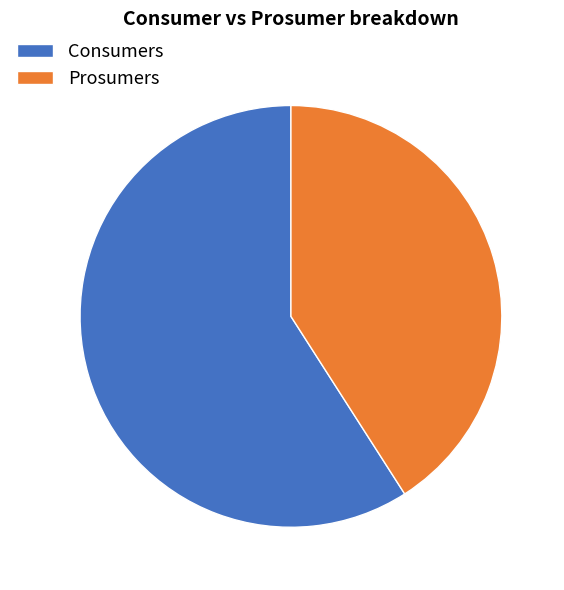

Approximately how many times larger is the value at Prosumers compared to Consumers?

0.7